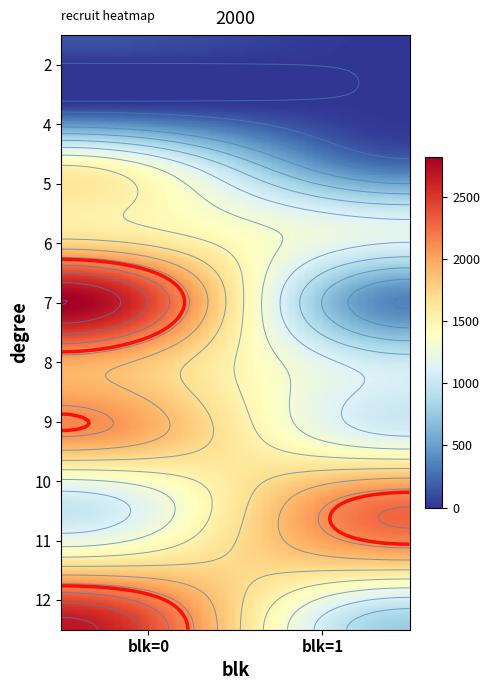

Is it true that the value at degree_12_blk_0 is 2688?

True